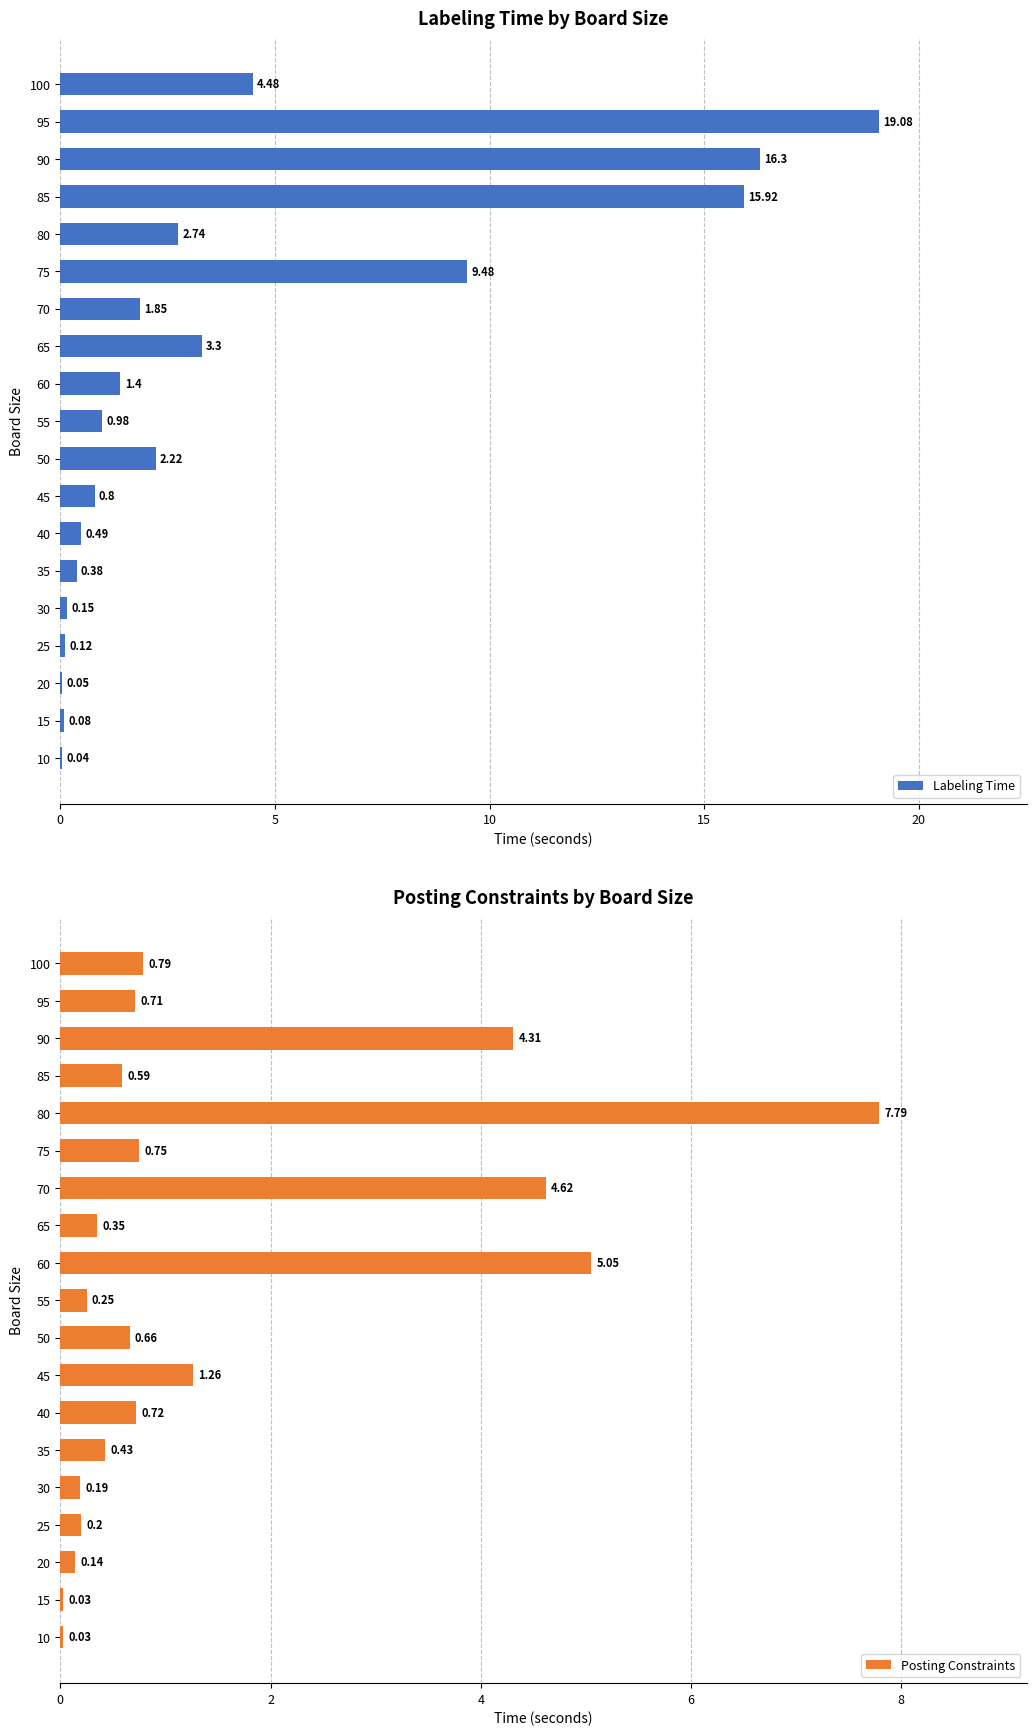

What is the difference between the maximum and minimum values in the Posting Constraints series?

7.8